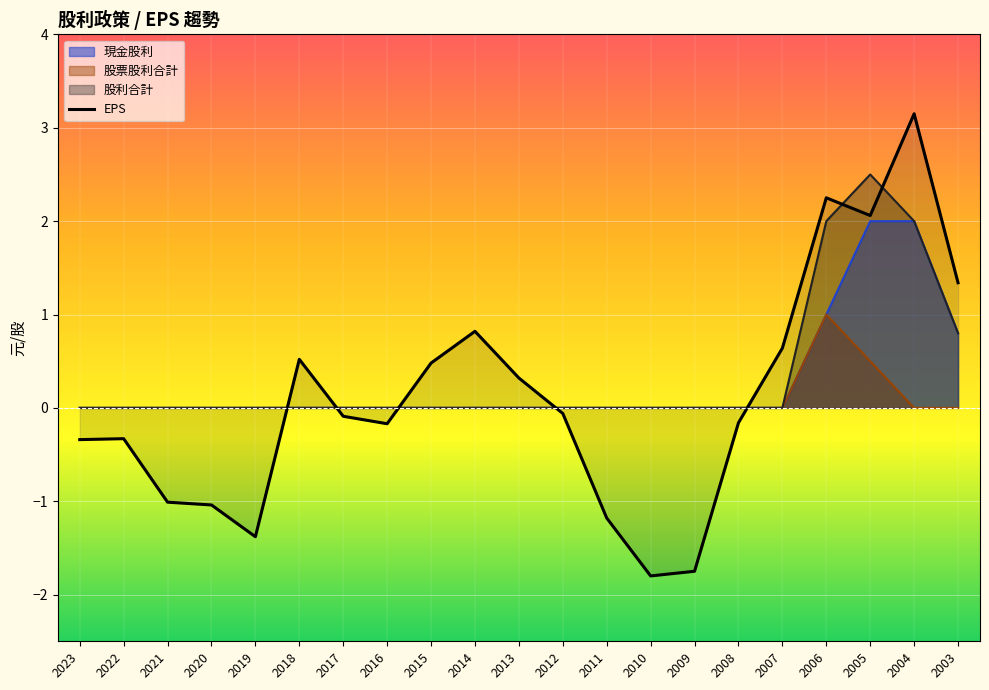

How many data points in EPS are less than 0?

12